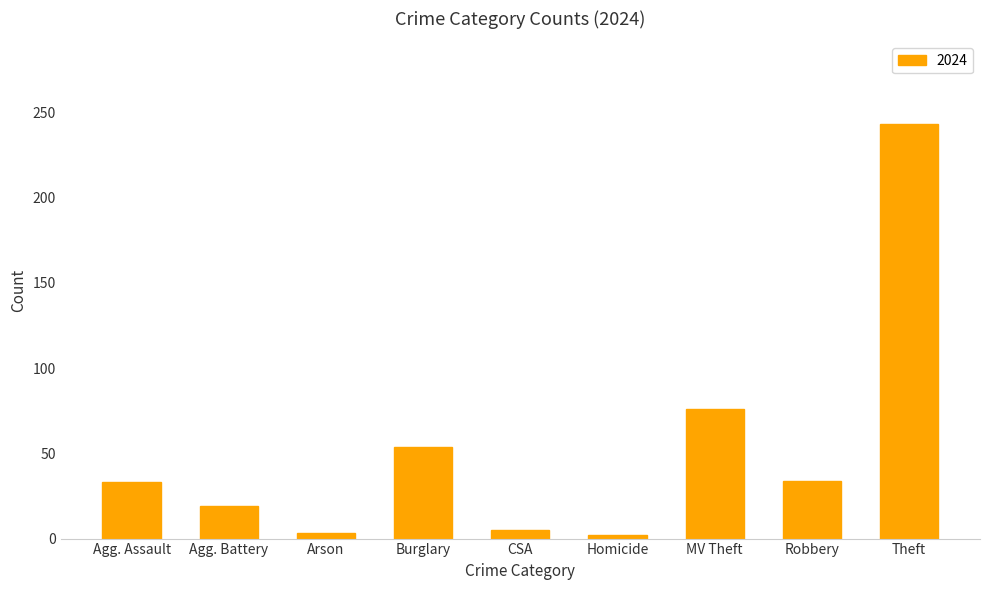

Which label corresponds to the largest value in the chart?

Theft